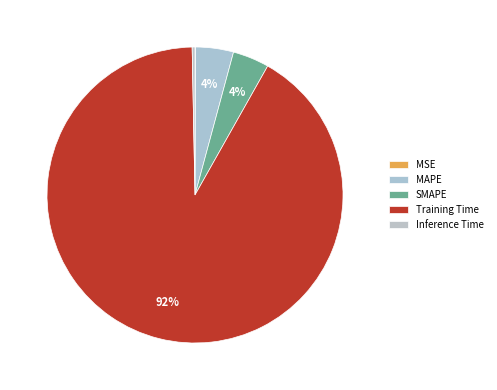

Does MAPE represent more than half of the total?

No